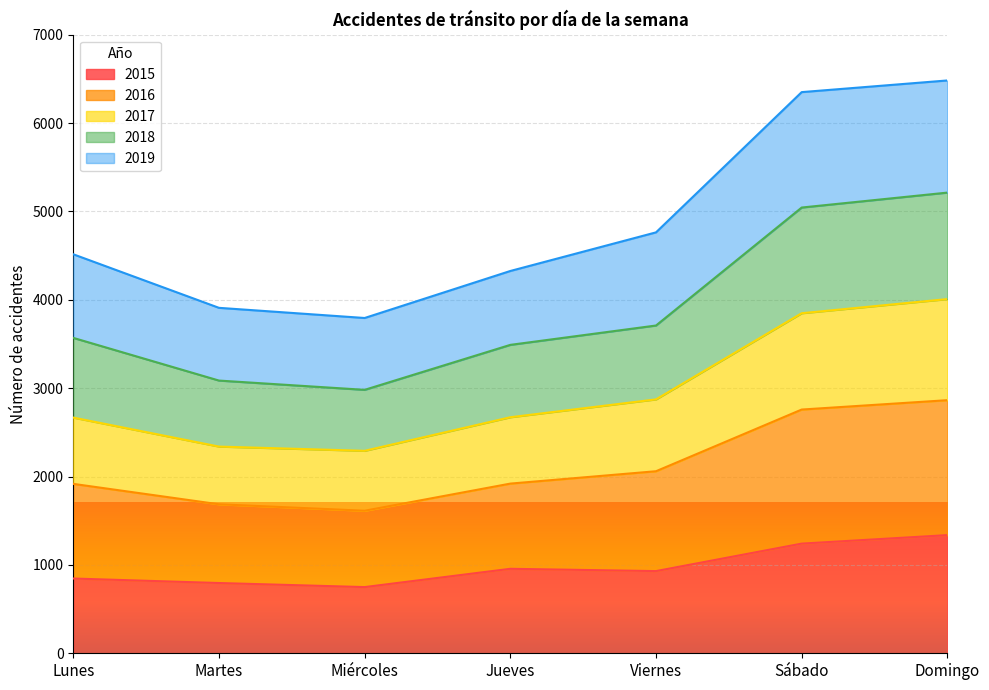

How many data points in 2017 are above 2671?

3